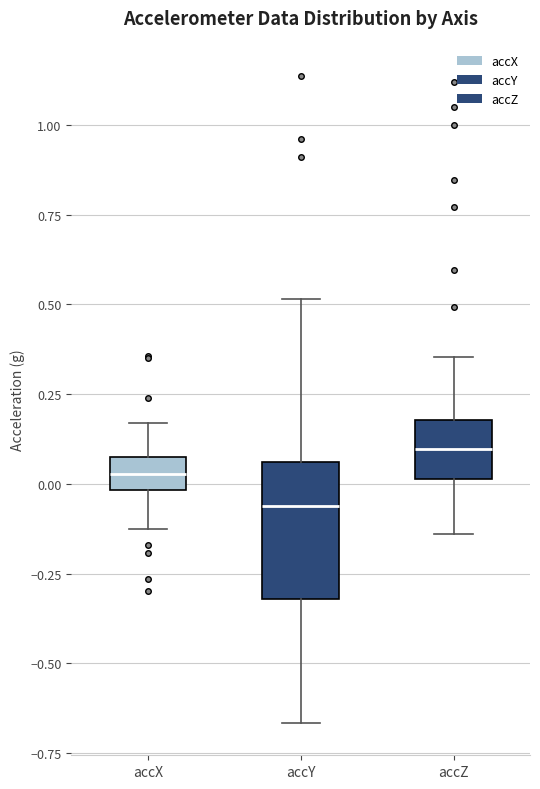

Reading left to right, read every box against the y-axis: the position of its median line, the range the box covers, and the ends of its whiskers. The values are not printed on the chart, so give them approximately, as read against the axis.

accX: median 0.05 (inside the box), box 0.00 to 0.05, whiskers -0.15 to 0.15
accY: median -0.05, box -0.30 to 0.05, whiskers -0.65 to 0.50
accZ: median 0.10, box 0.00 to 0.20, whiskers -0.15 to 0.35